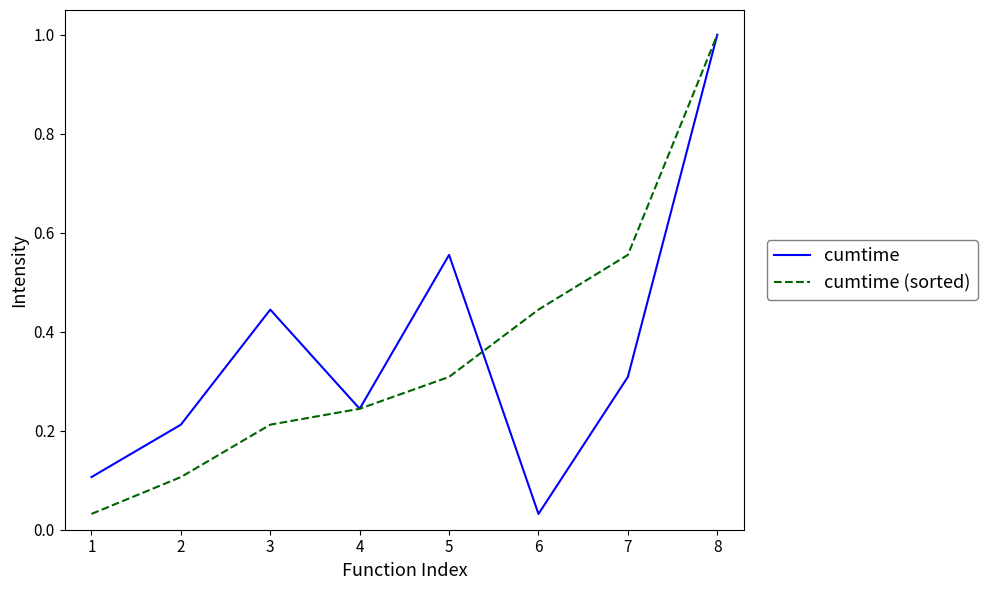

Which series changed the most between 5 and 6?

cumtime